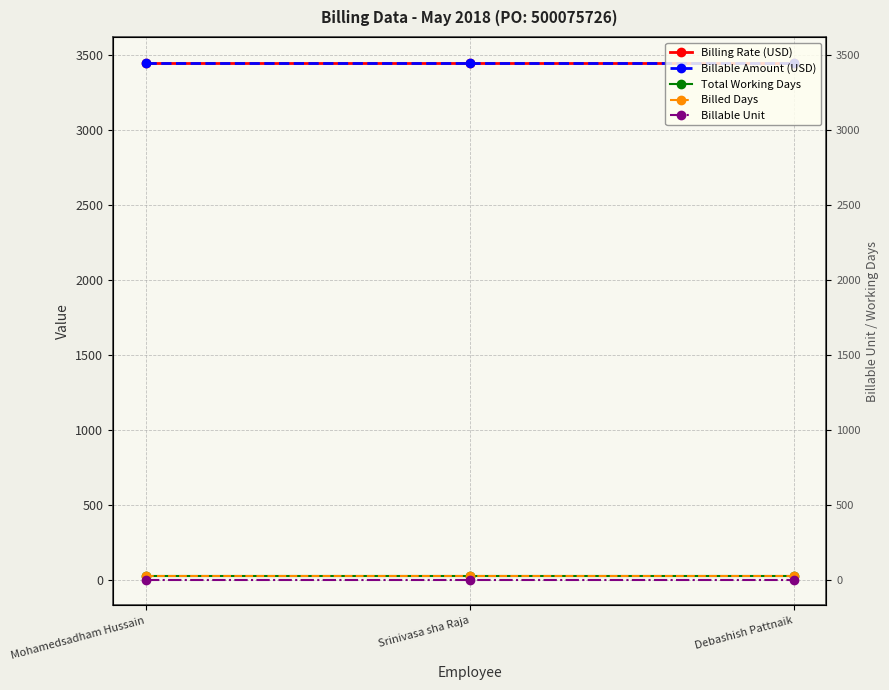

At which label is Billable Unit closest to 1?

Mohamedsadham Hussain